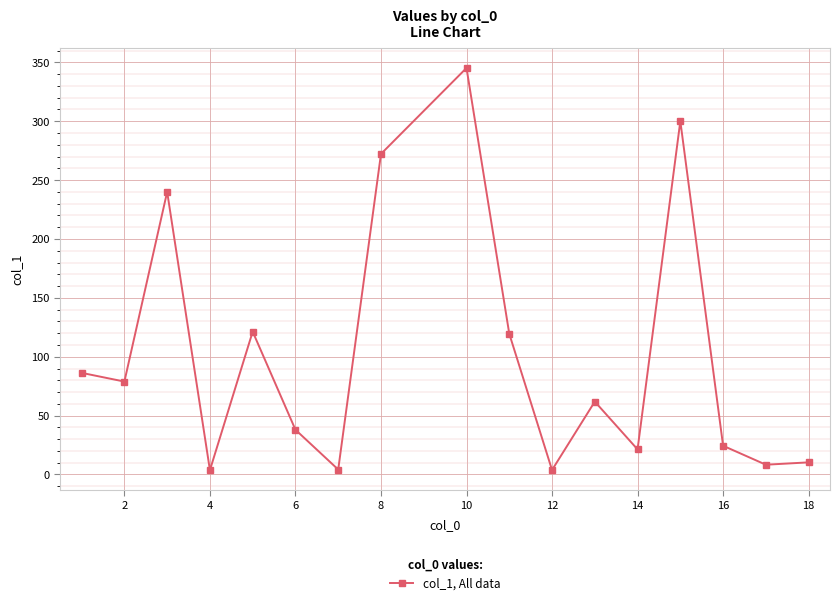

What is the value of the 3rd point from the left?

240.0